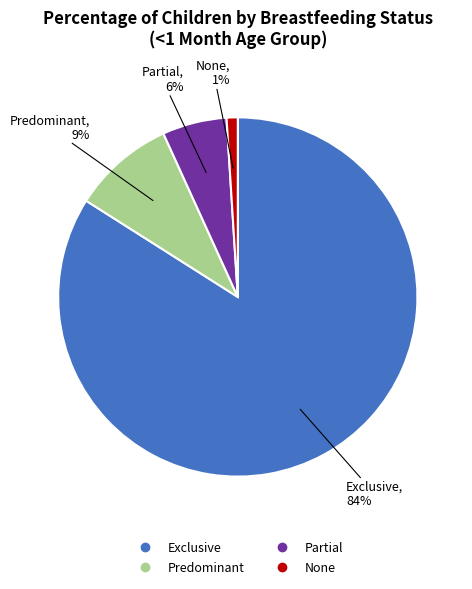

Do Predominant and Partial together represent more than half of the pie?

No